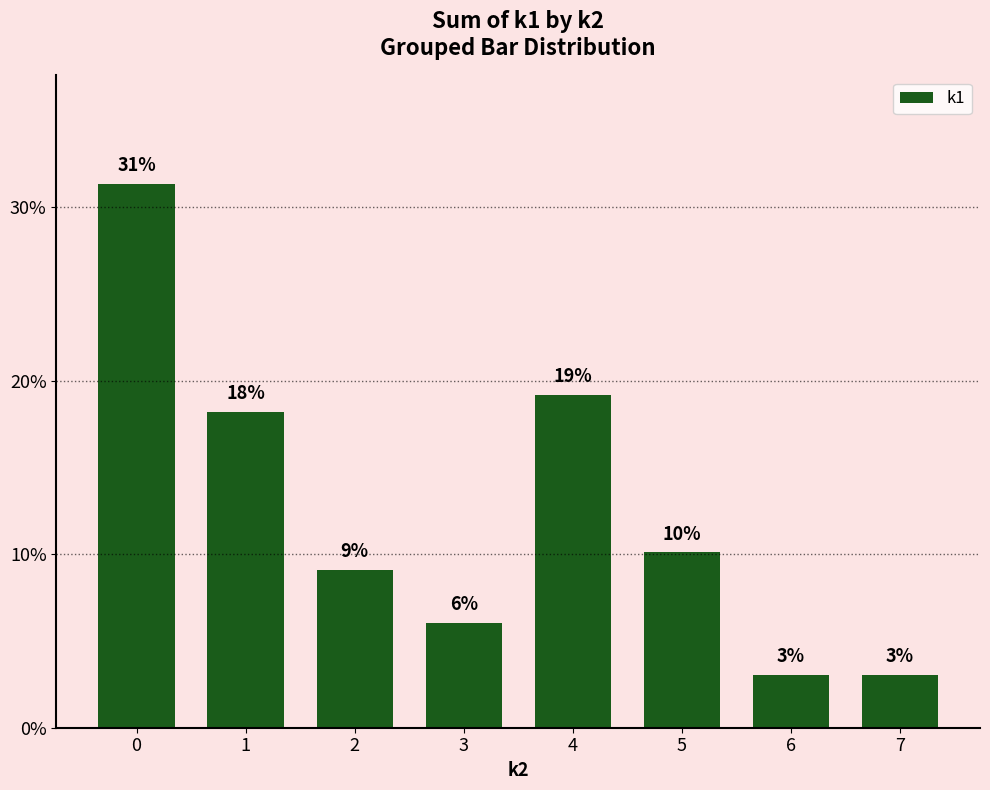

List the labels in order of value, smallest first.

6, 7, 3, 2, 5, 1, 4, 0